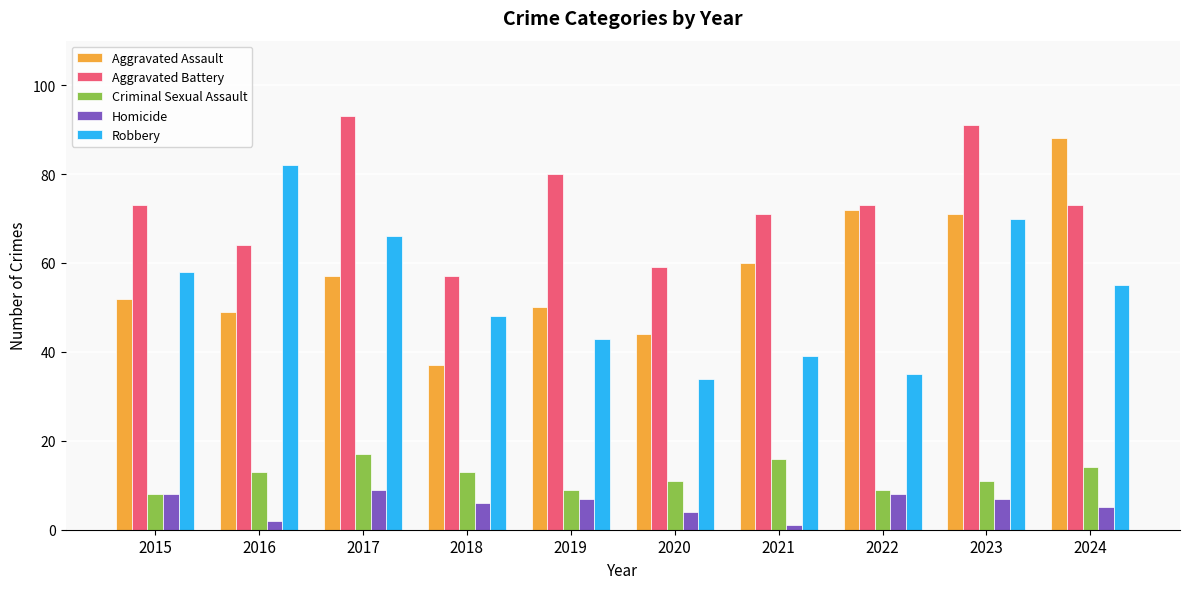

What is the value of the Aggravated Battery bar at the 1st from the left?

73